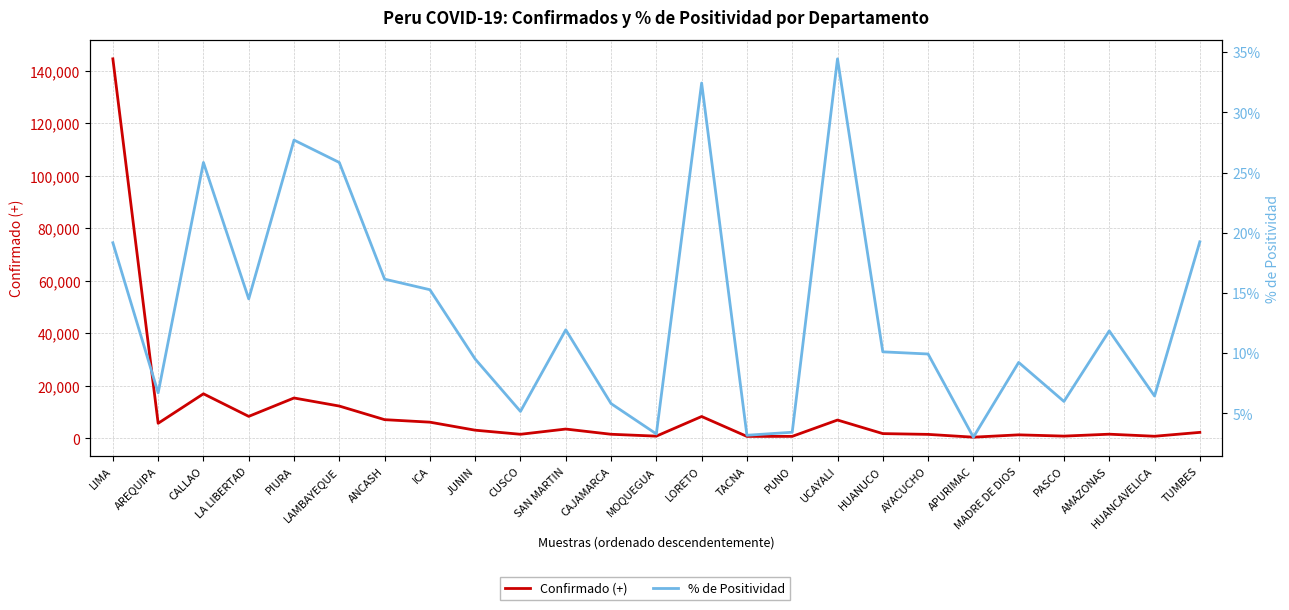

Reading left to right, transcribe all the data shown in this chart.

Confirmado (+): LIMA=144623.0	AREQUIPA=5744.0	CALLAO=16986.0	LA LIBERTAD=8381.0	PIURA=15389.0	LAMBAYEQUE=12315.0	ANCASH=7133.0	ICA=6176.0	JUNIN=3117.0	CUSCO=1561.0	SAN MARTIN=3553.0	CAJAMARCA=1568.0	MOQUEGUA=851.0	LORETO=8335.0	TACNA=747.0	PUNO=766.0	UCAYALI=6989.0	HUANUCO=1818.0	AYACUCHO=1522.0	APURIMAC=457.0	MADRE DE DIOS=1346.0	PASCO=866.0	AMAZONAS=1595.0	HUANCAVELICA=810.0	TUMBES=2288.0
% de Positividad: LIMA=19.2	AREQUIPA=6.7	CALLAO=25.8	LA LIBERTAD=14.5	PIURA=27.7	LAMBAYEQUE=25.8	ANCASH=16.2	ICA=15.3	JUNIN=9.5	CUSCO=5.2	SAN MARTIN=11.9	CAJAMARCA=5.8	MOQUEGUA=3.3	LORETO=32.4	TACNA=3.2	PUNO=3.4	UCAYALI=34.4	HUANUCO=10.1	AYACUCHO=9.9	APURIMAC=3.0	MADRE DE DIOS=9.2	PASCO=6.0	AMAZONAS=11.8	HUANCAVELICA=6.4	TUMBES=19.2